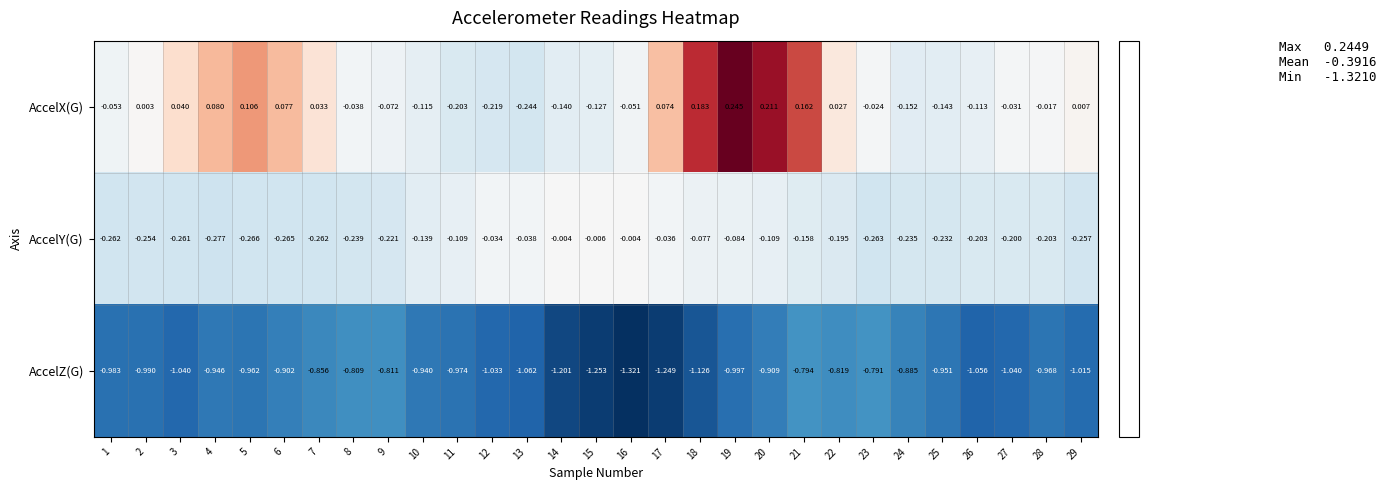

At how many categories does at least one series exceed 0?

13